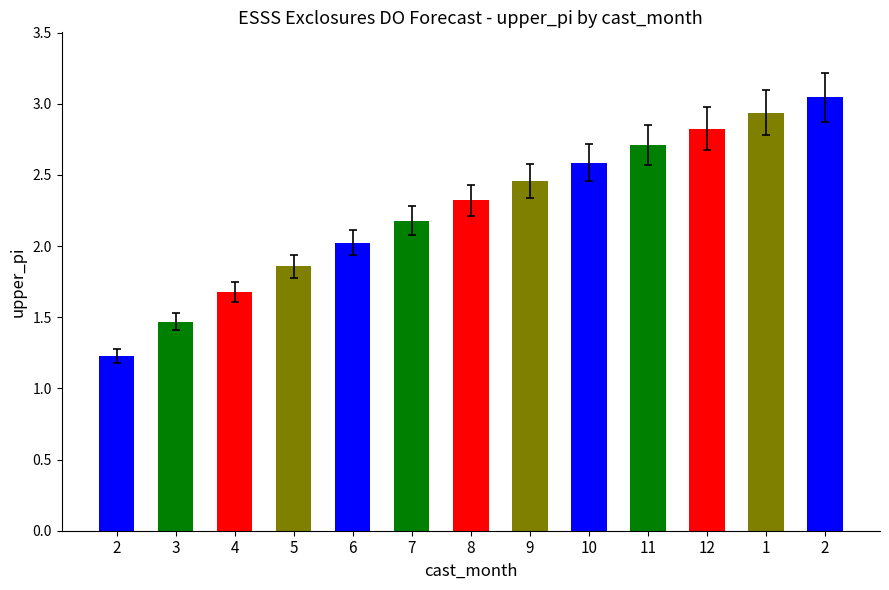

List the labels in order of value, smallest first.

2, 3, 4, 5, 6, 7, 8, 9, 10, 11, 12, 1, 2